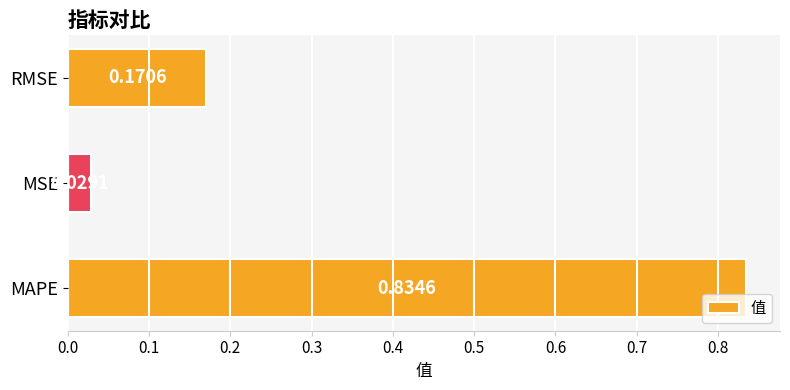

List the labels in order of value, smallest first.

MSE, RMSE, MAPE